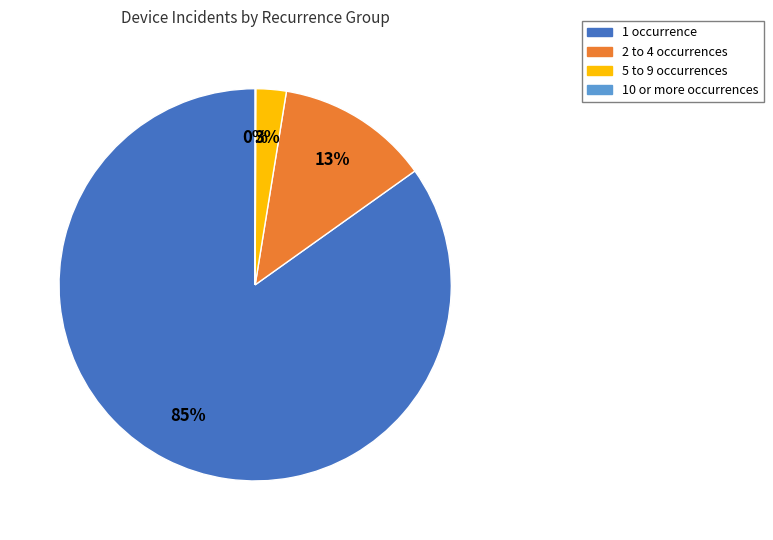

To the nearest percent, what is the average slice percentage?

25%